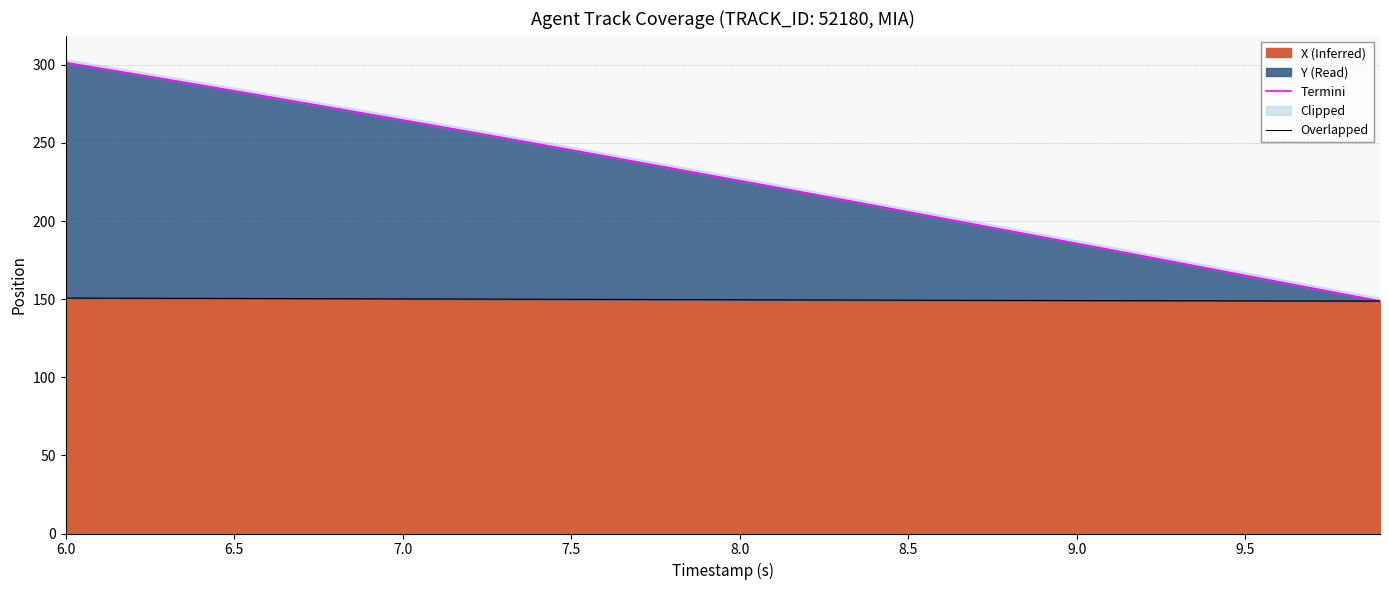

How many lines are shown in the chart?

2